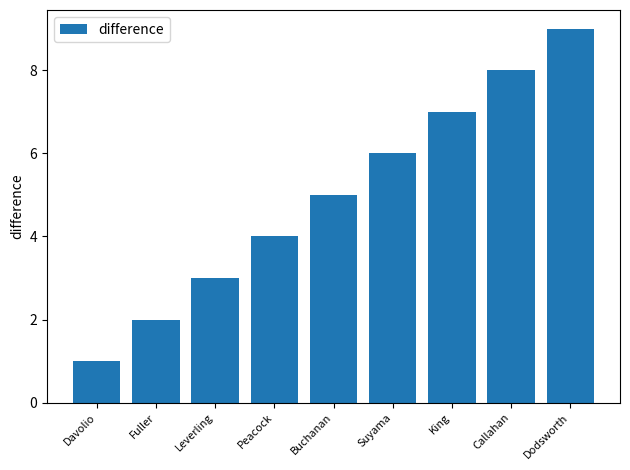

Rank the categories by value from lowest to highest.

Davolio, Fuller, Leverling, Peacock, Buchanan, Suyama, King, Callahan, Dodsworth